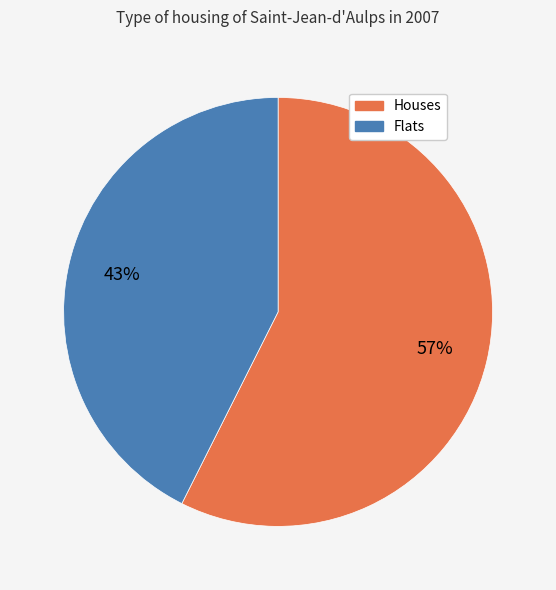

Is there any slice that represents more than half of the pie?

Yes